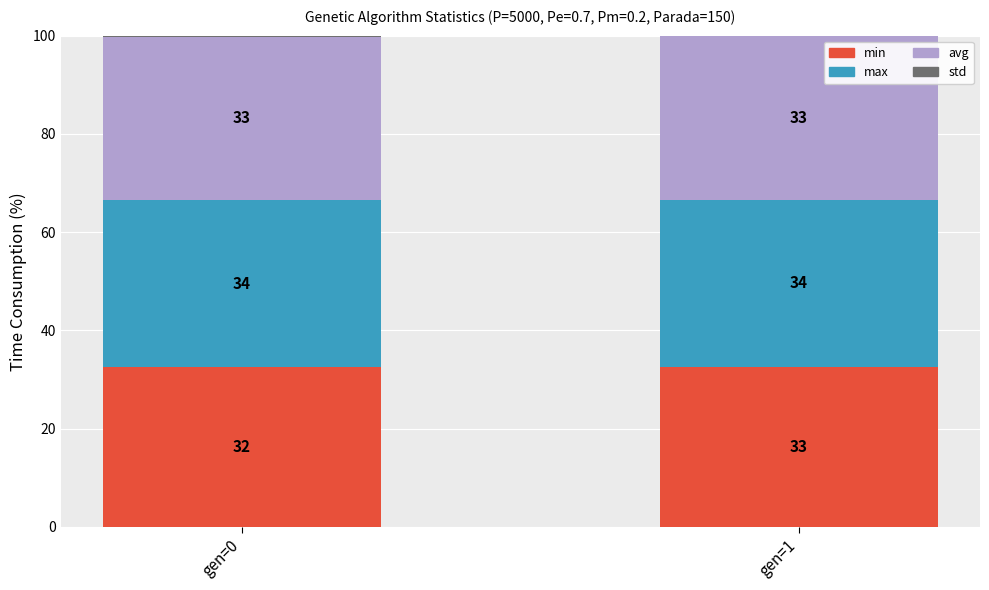

Are the bars horizontal?

No